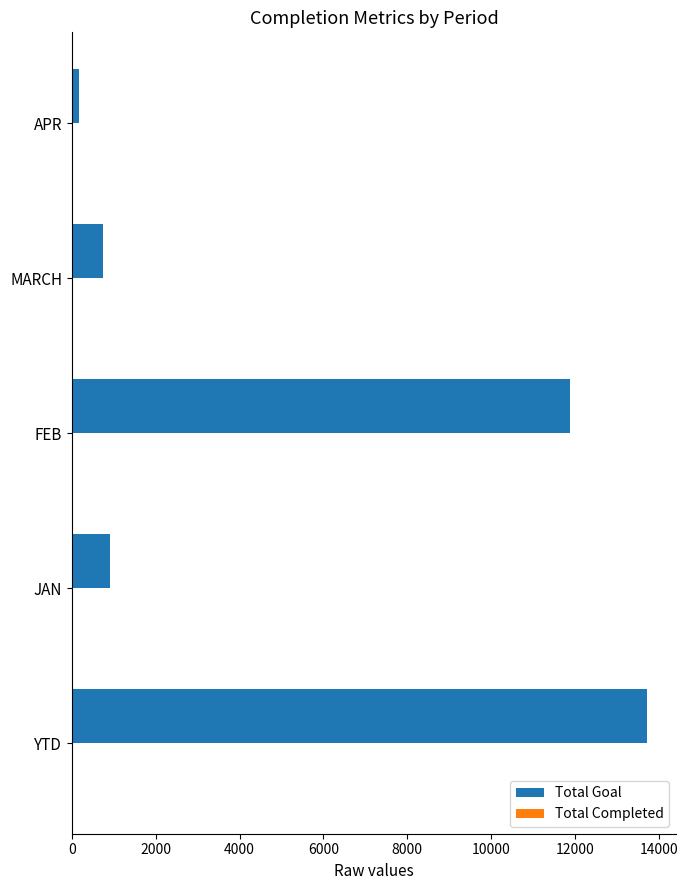

What is the sum of all Total Goal values?

27442